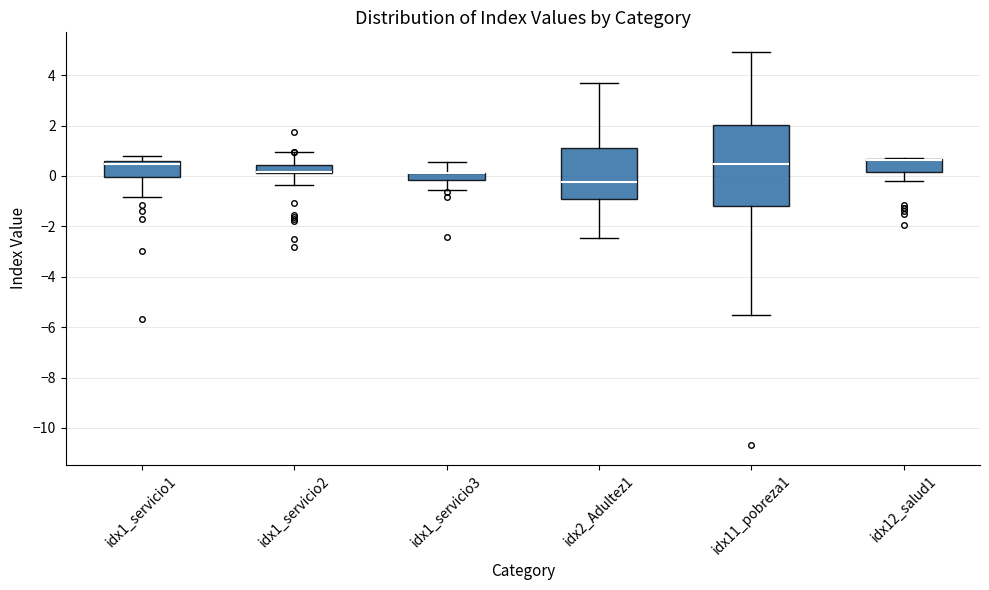

Comparing the boxes themselves (not the whiskers), which one is the tallest?

idx11_pobreza1